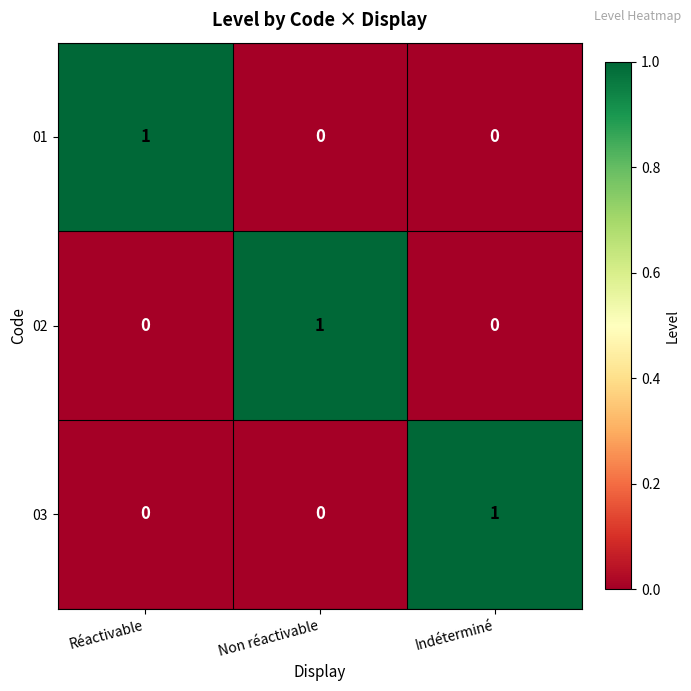

Which category has the highest value in the 03 series?

Indéterminé